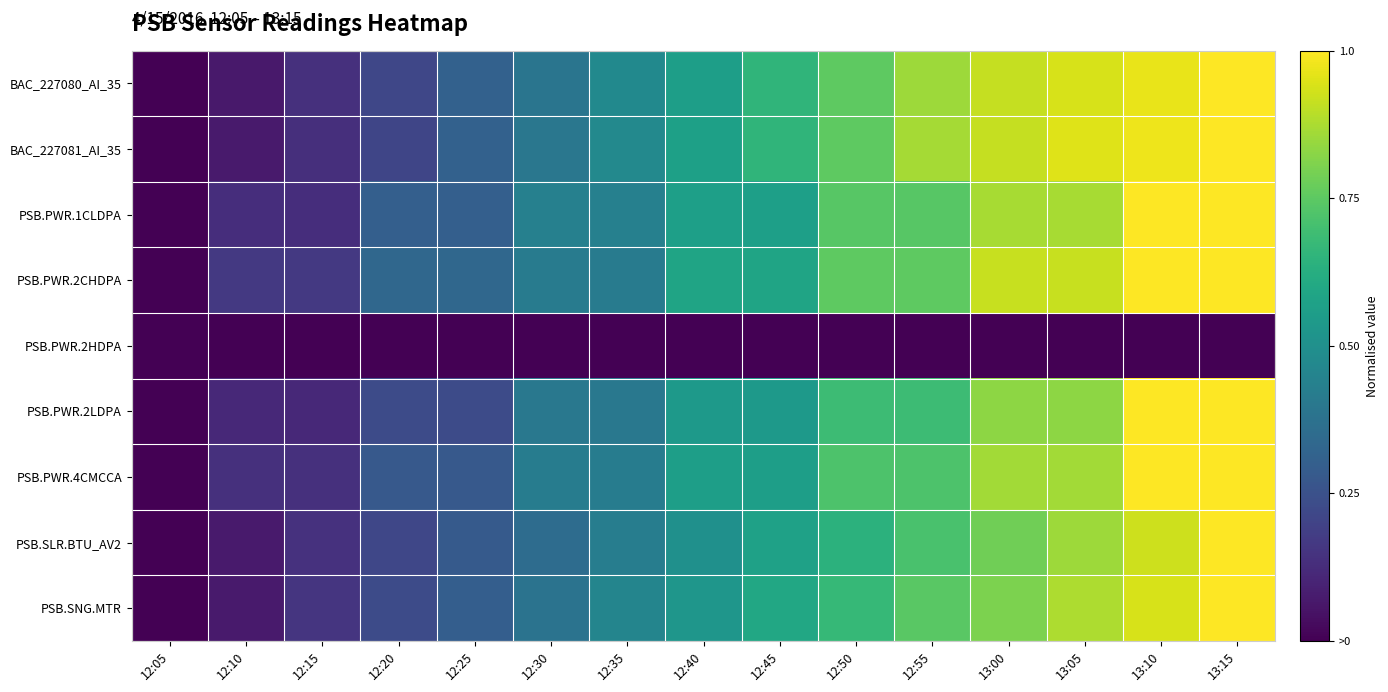

Between 13:10 and 12:05, which is larger?

13:10